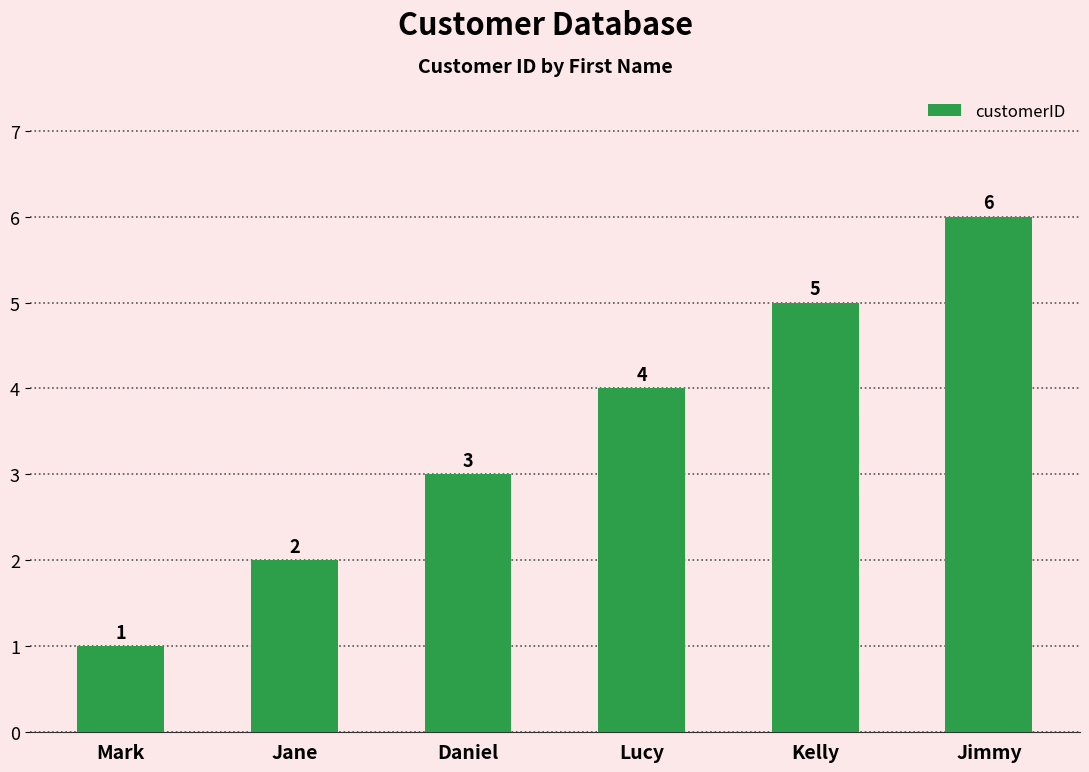

What is the minimum value shown in the chart?

1